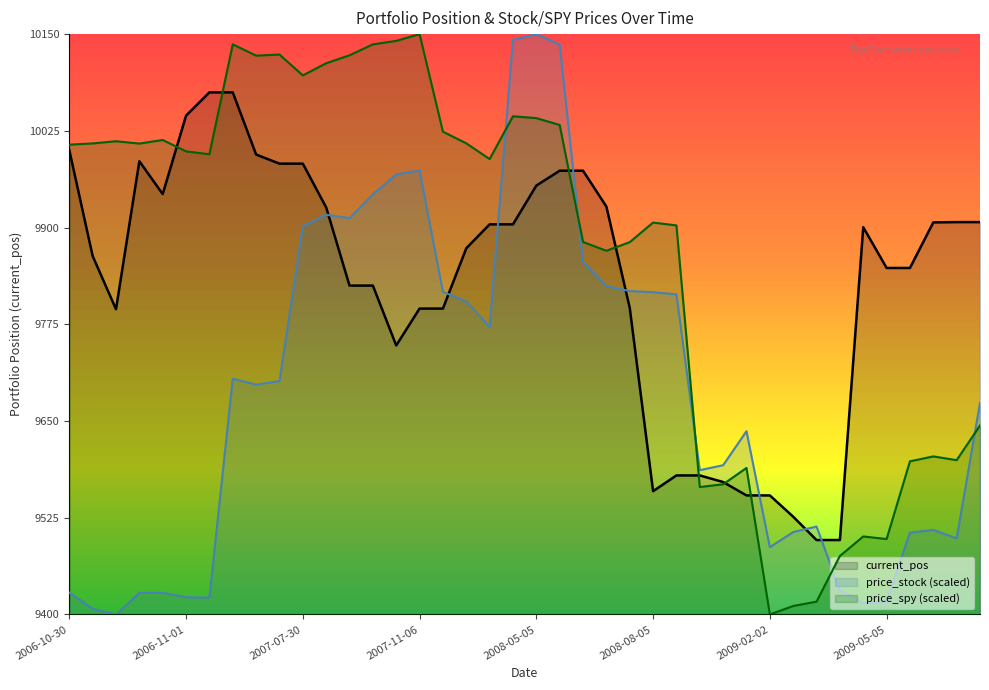

How many data points are above 9900?

20